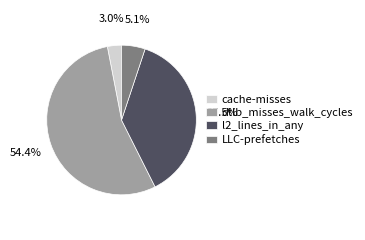

What is the majority slice?

dtlb_misses_walk_cycles